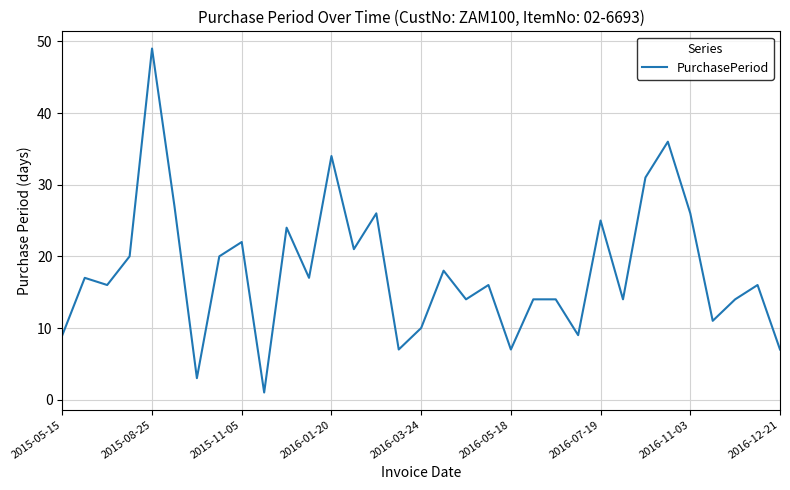

What is the maximum value shown in the chart?

49